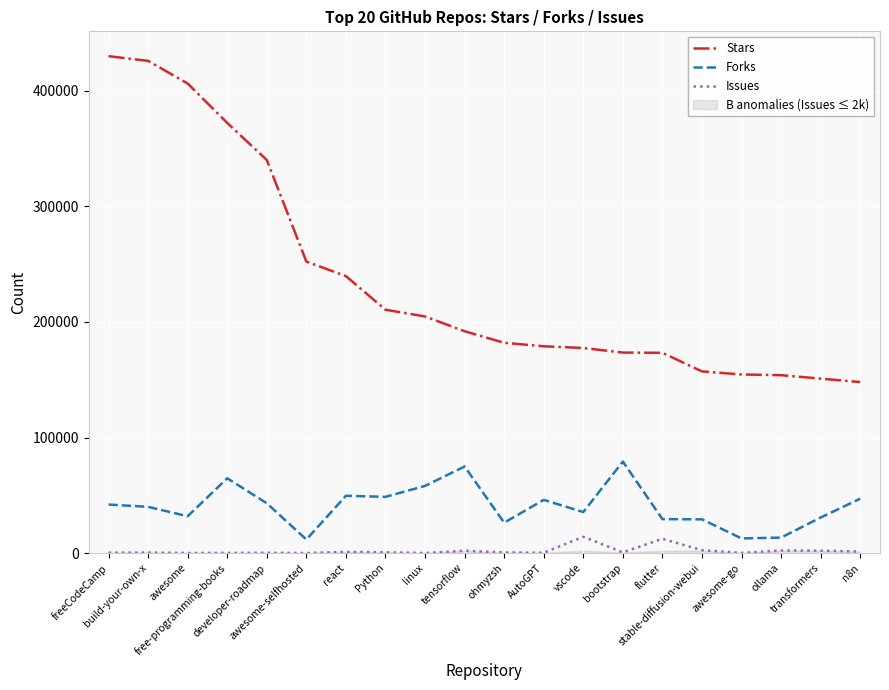

True or false: Stars and Forks cross at least once.

False